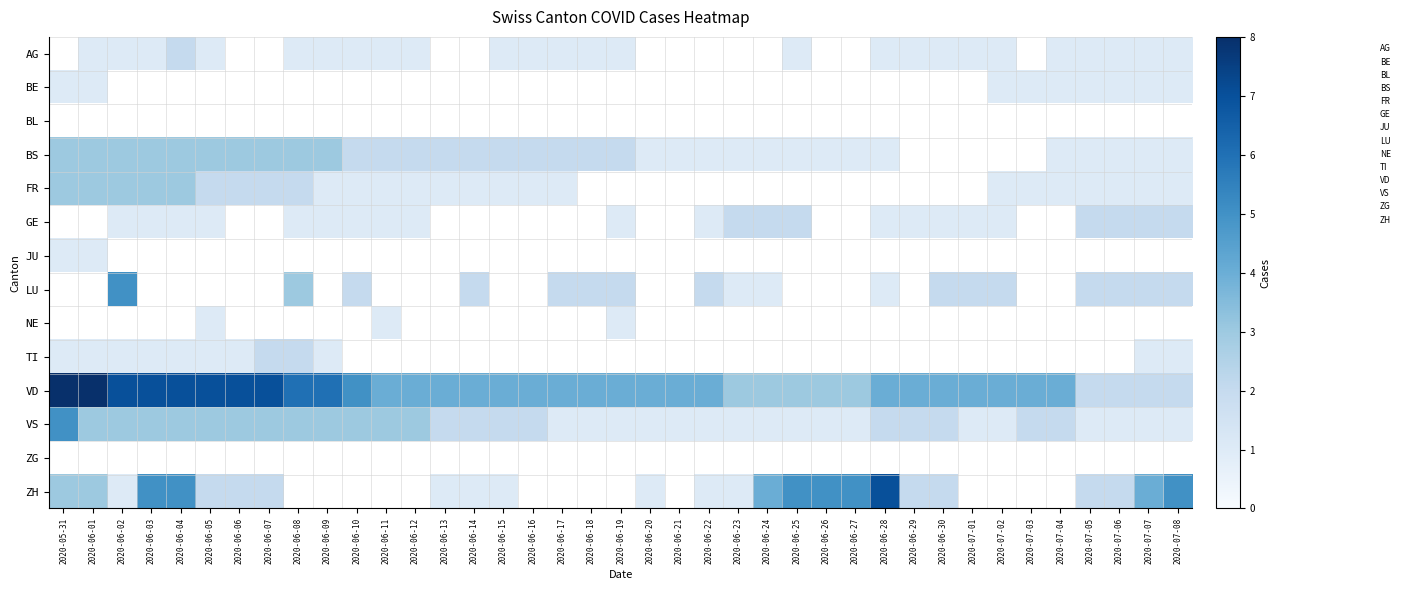

Is it true that AG equals 2.0 at 2020-06-04?

True